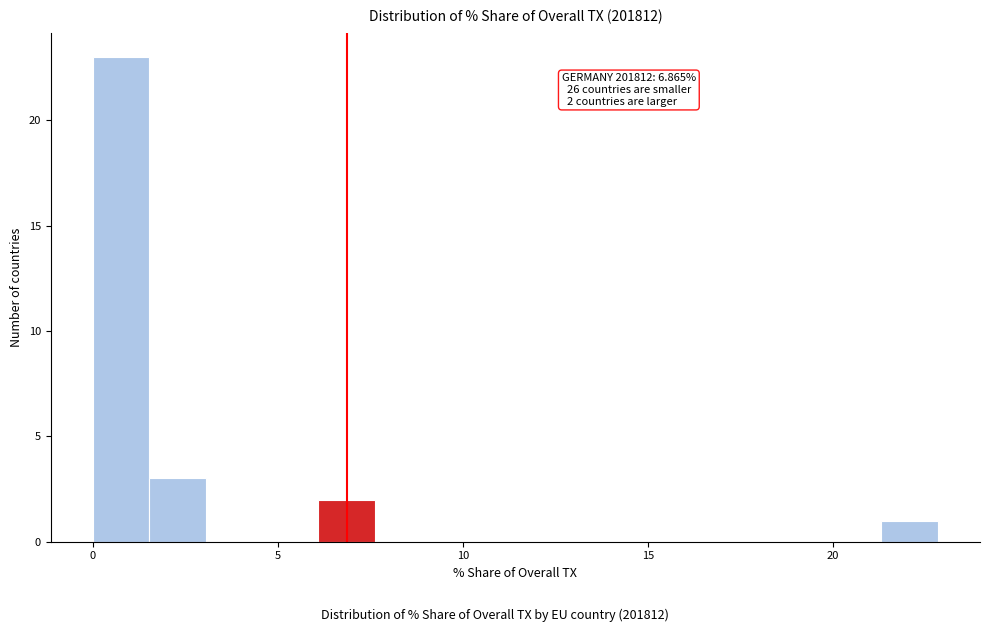

Around what value on the x-axis is the tallest bar? Give the approximate position of its centre, as read against the axis.

1.0